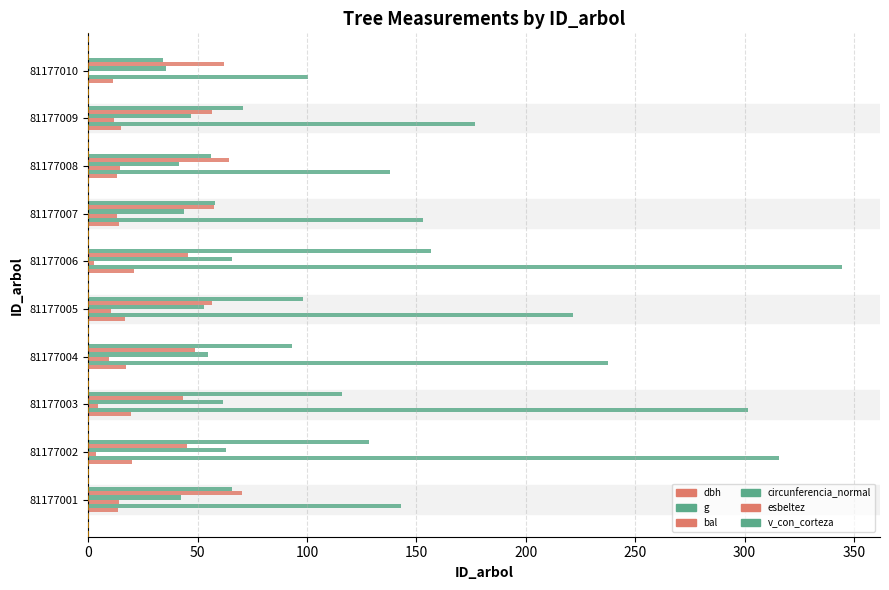

What is the average value of the esbeltez series?

55.0